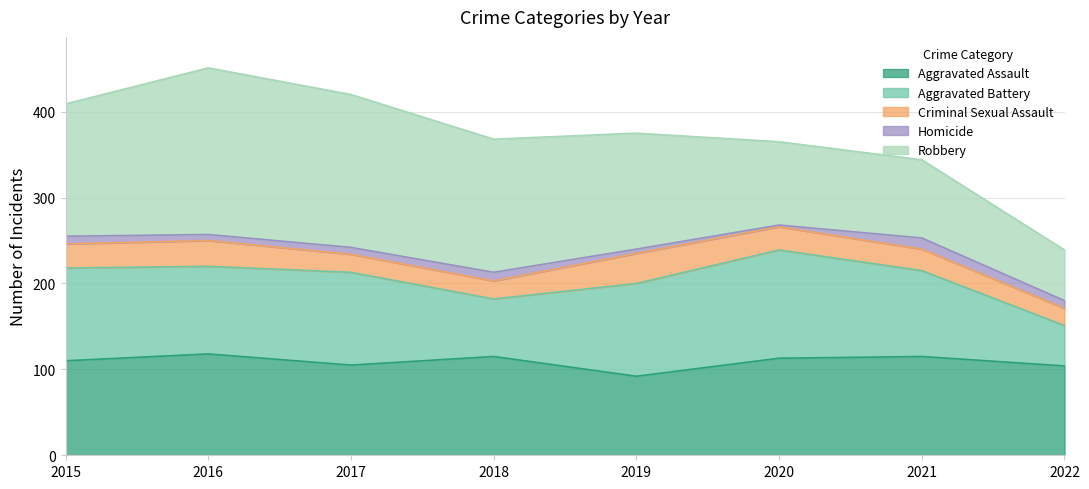

What is the difference between the Aggravated Battery values at 2018 and 2022?

20